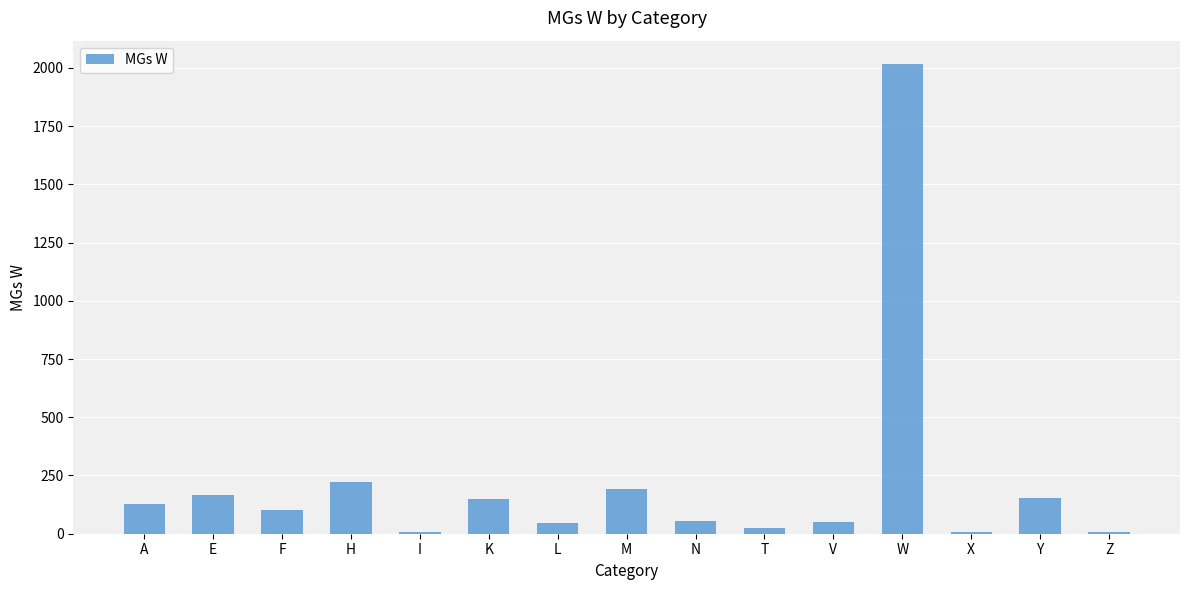

How many bars are there in total?

15